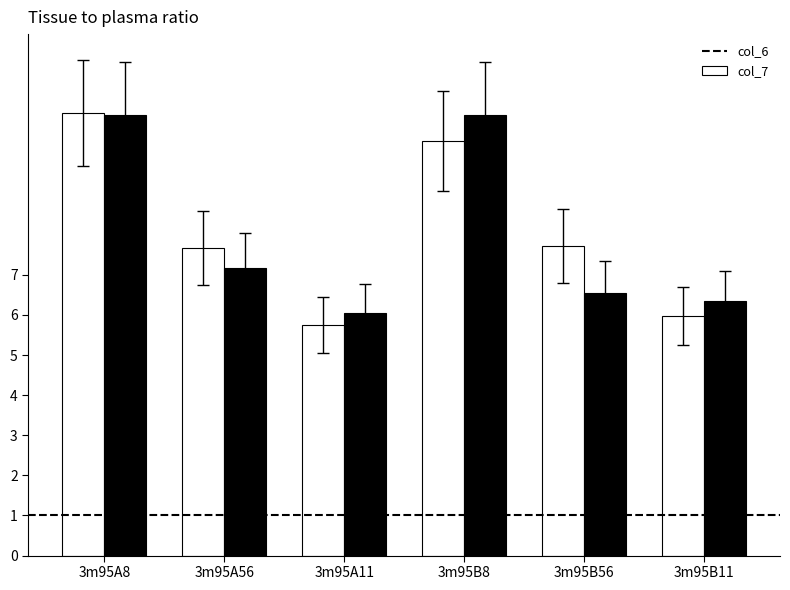

What is the difference between the maximum and minimum values in the col_6 series?

5.3